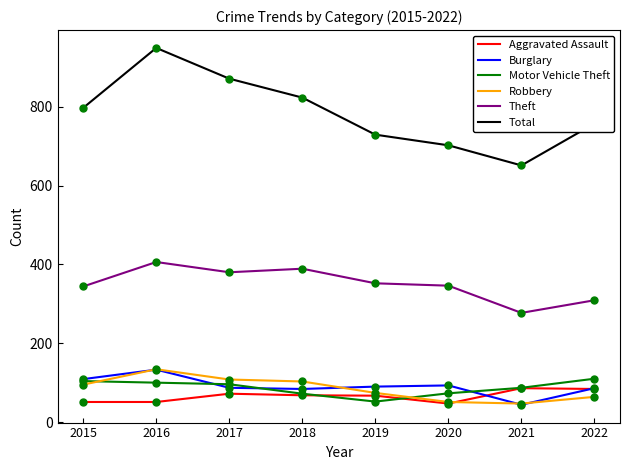

What is the difference between the second highest and second lowest values in the Aggravated Assault series?

33